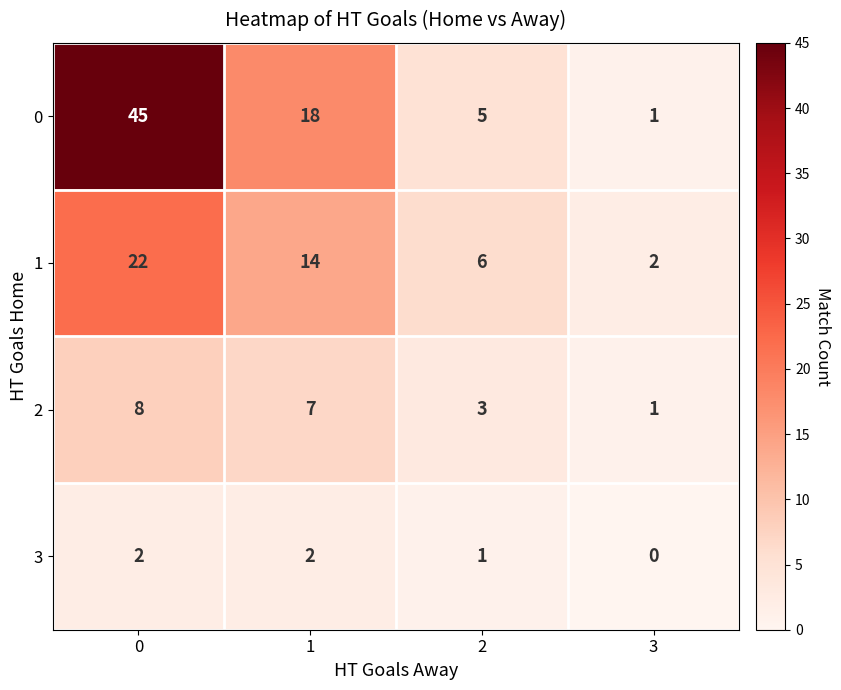

Reading left to right, extract all data points from this chart.

0: 0=45	1=18	2=5	3=1
1: 0=22	1=14	2=6	3=2
2: 0=8	1=7	2=3	3=1
3: 0=2	1=2	2=1	3=0